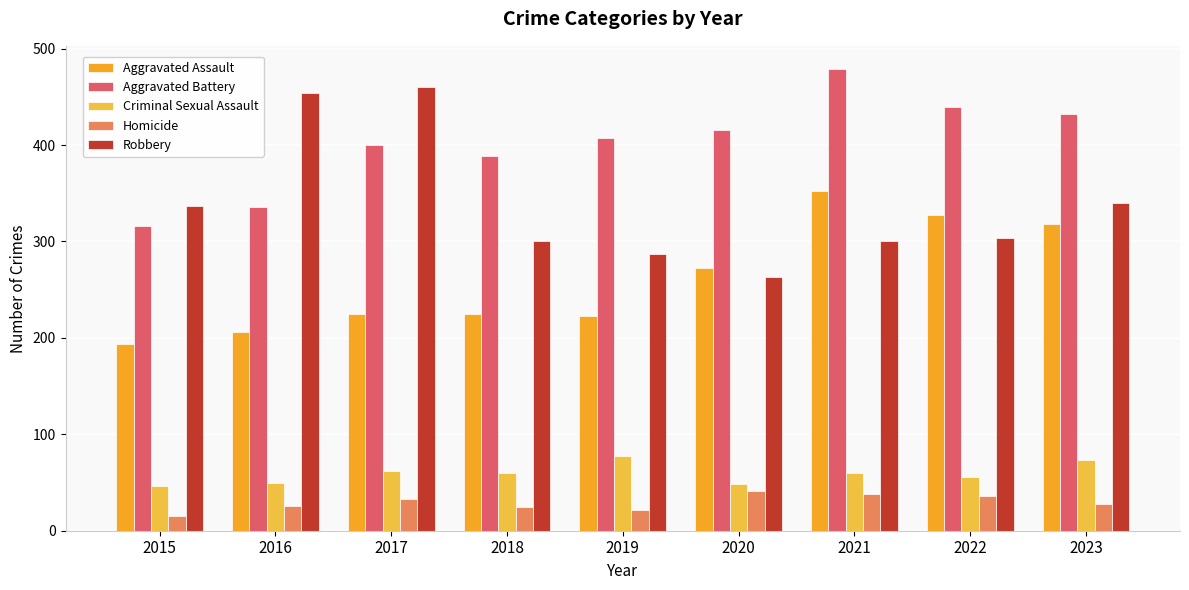

At which label does Robbery first exceed 304?

2015